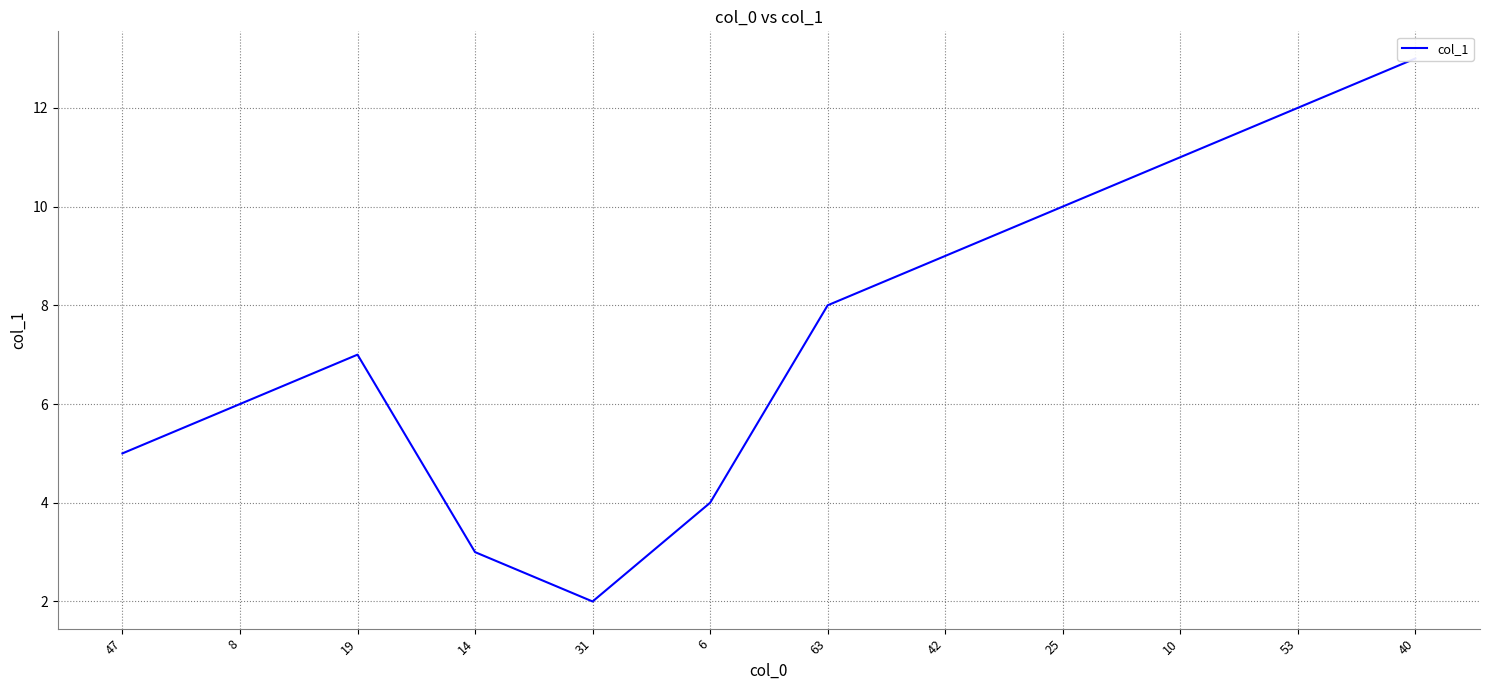

The chart shows a value of 11.0 at 10. True or false?

True